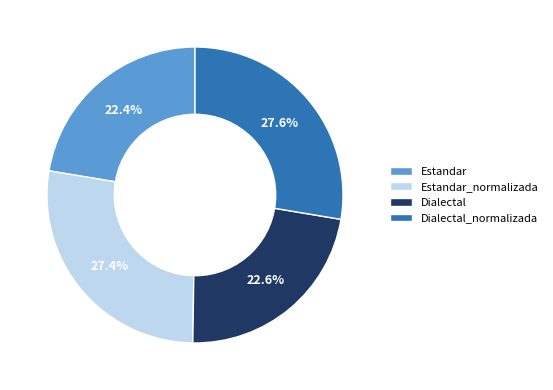

To the nearest percent, what is the difference between the largest and smallest slice percentages?

5%